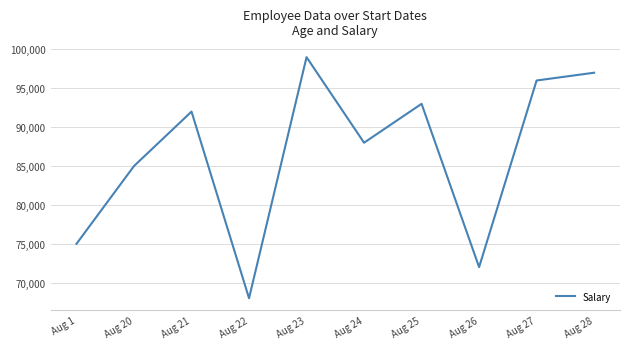

True or false: the data shows 85000 at Aug 20.

True